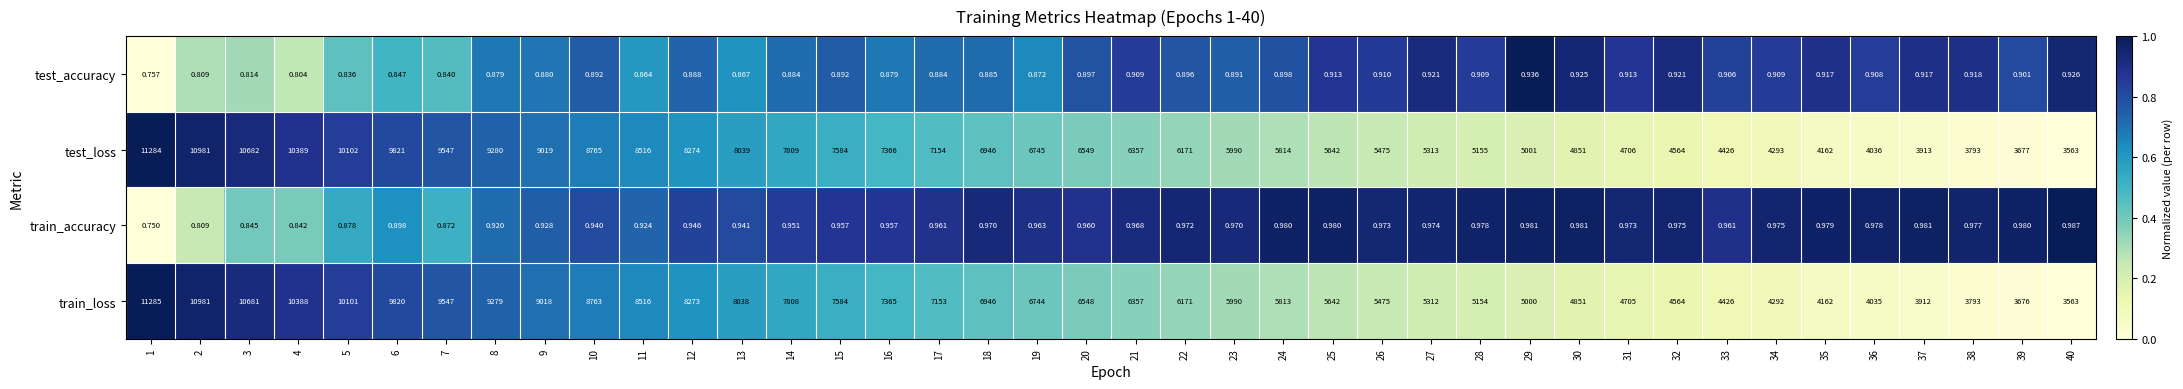

What is the total value across all series at 14?

15618.8